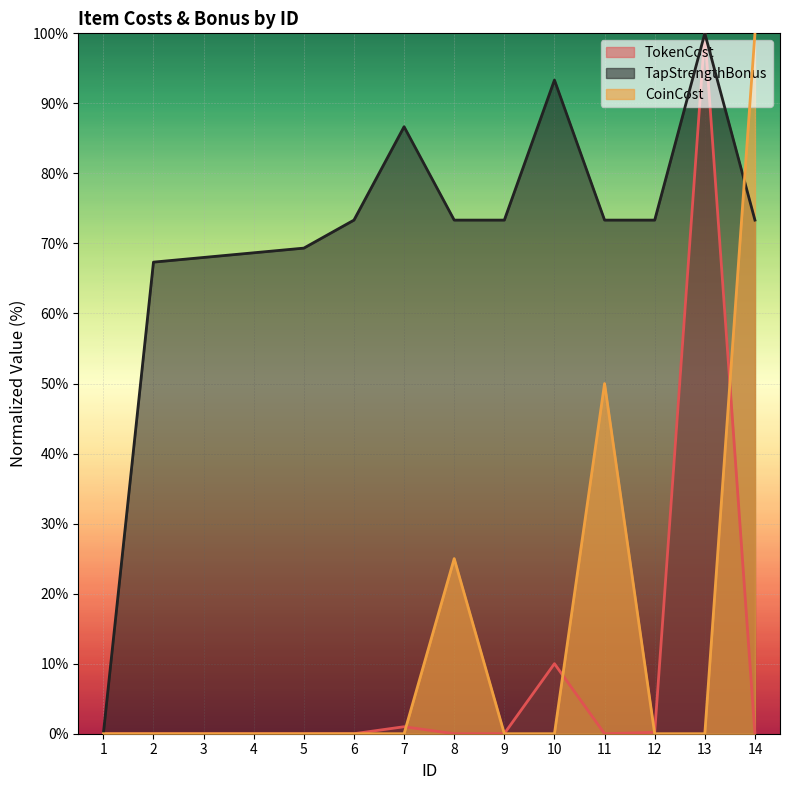

Is it true that TokenCost equals 0.0 at 3?

False